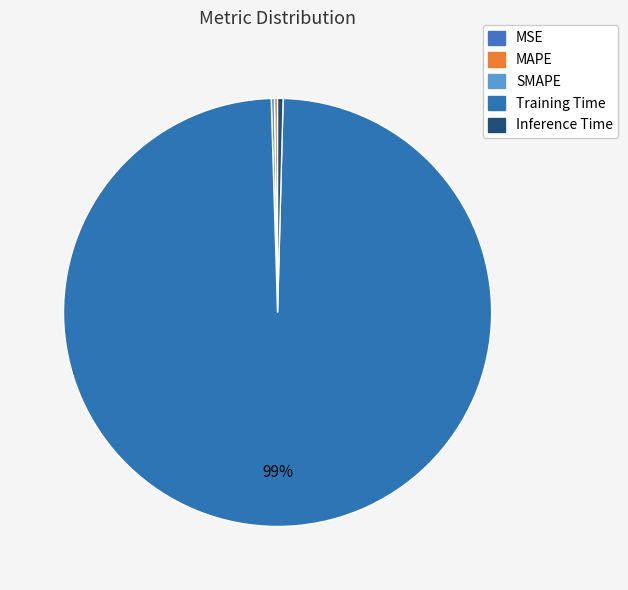

The MAPE slice represents 13% of the pie. True or false?

False